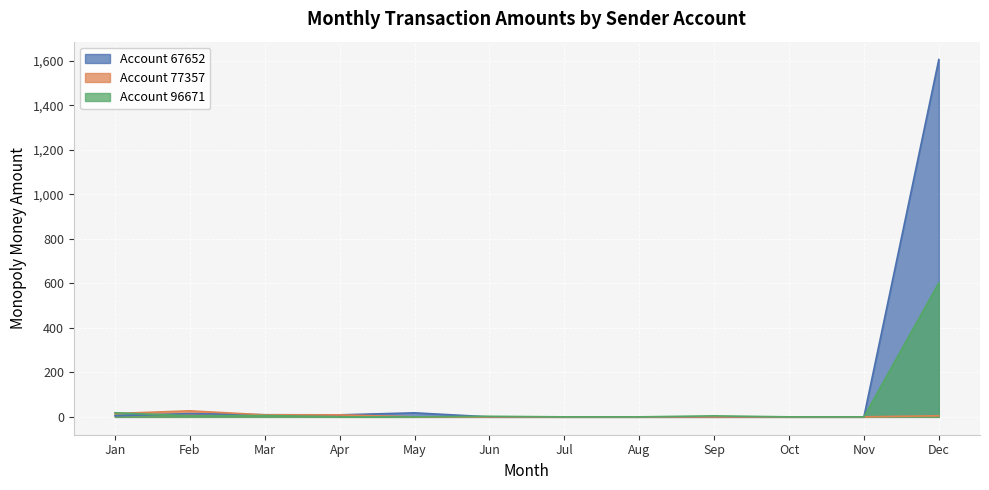

The value of Account 96671 at Apr is 0.0. True or false?

True